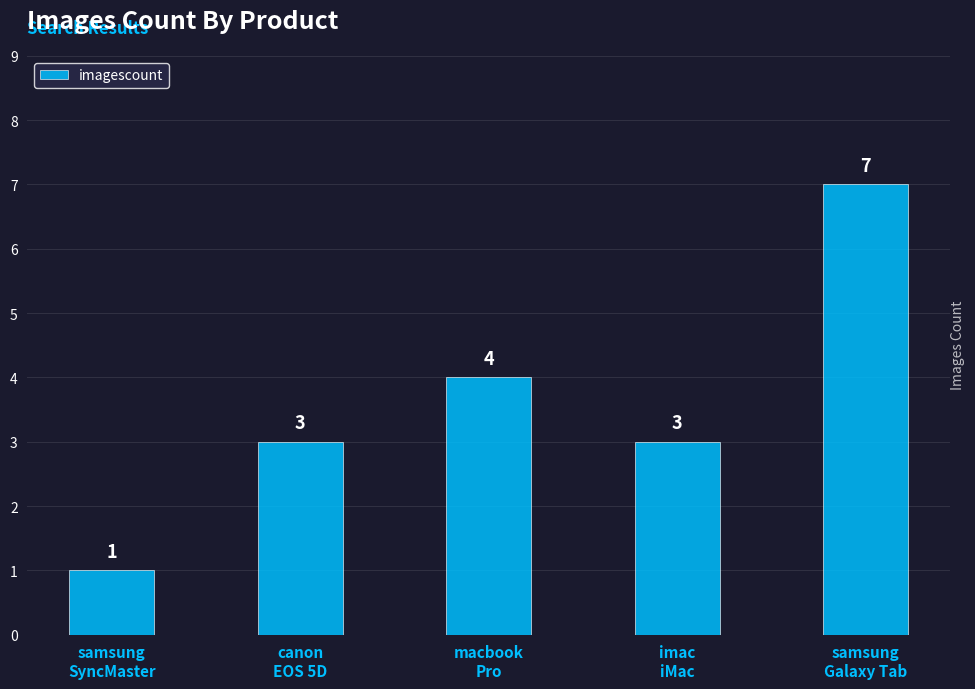

Between samsung
Galaxy Tab and samsung
SyncMaster, which is larger?

samsung
Galaxy Tab